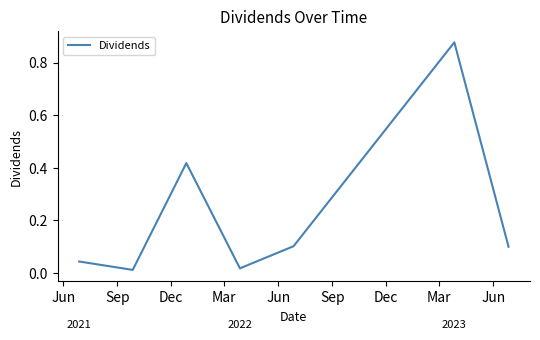

True or false: the data has more than 0 interior local peaks.

True